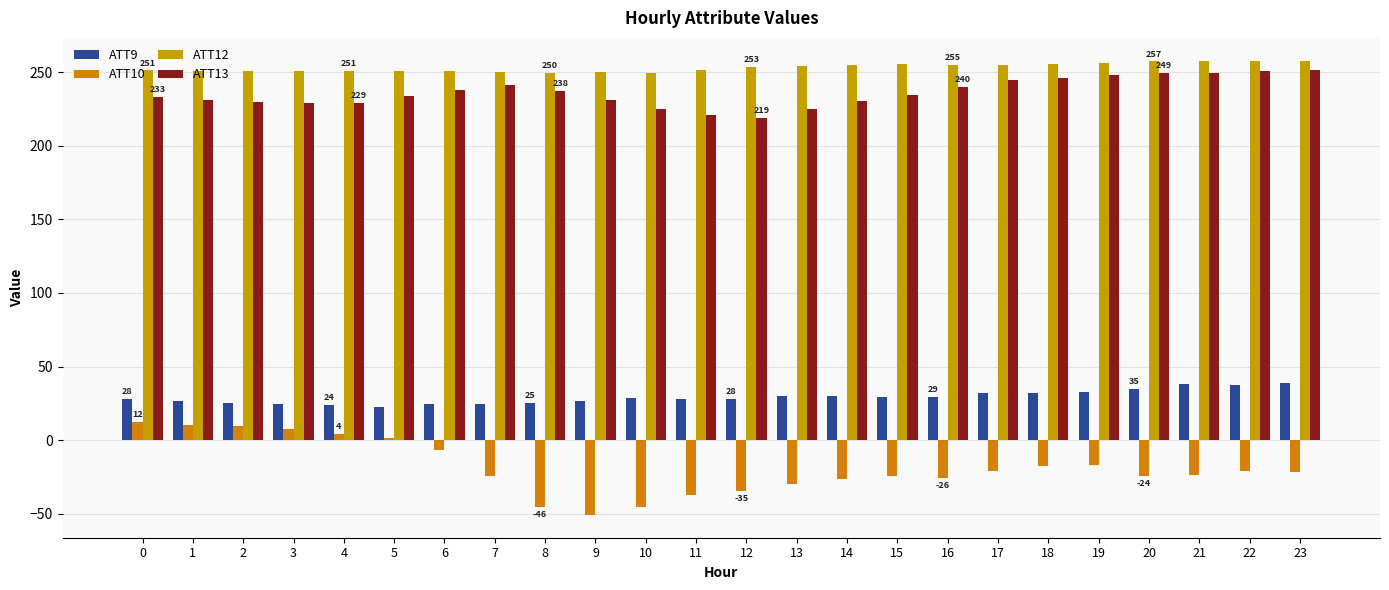

At how many categories does at least one series exceed 211?

24